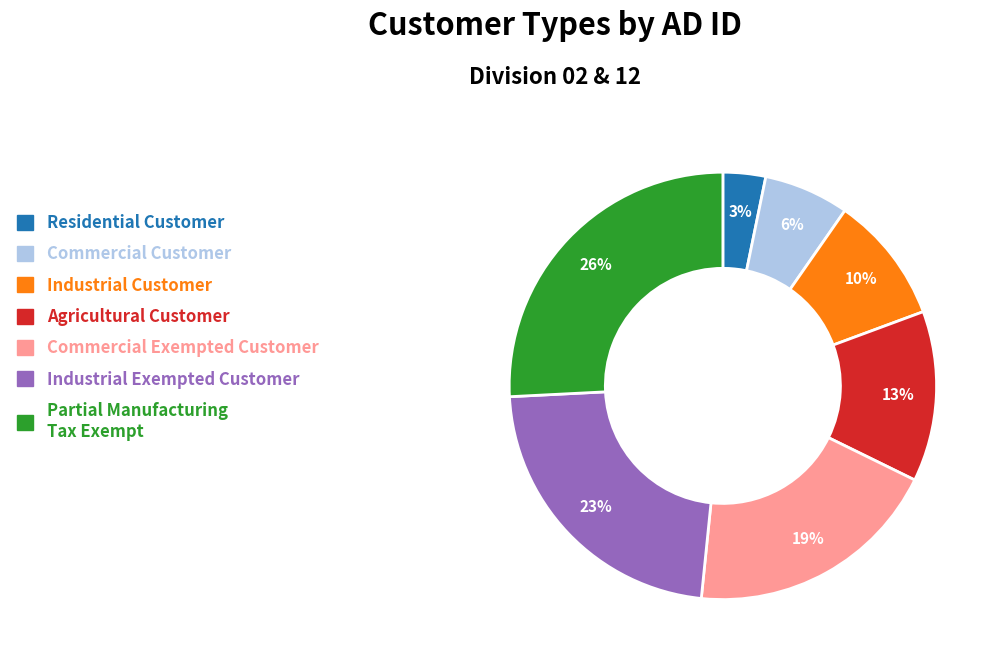

To the nearest percent, what is the difference between the largest and smallest slice percentages?

23%